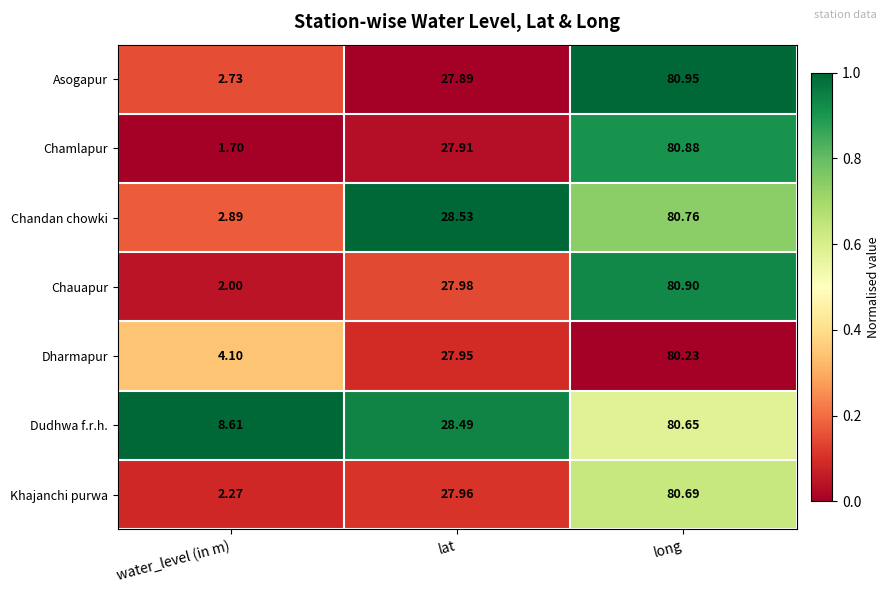

How many categories are shown in the chart?

3